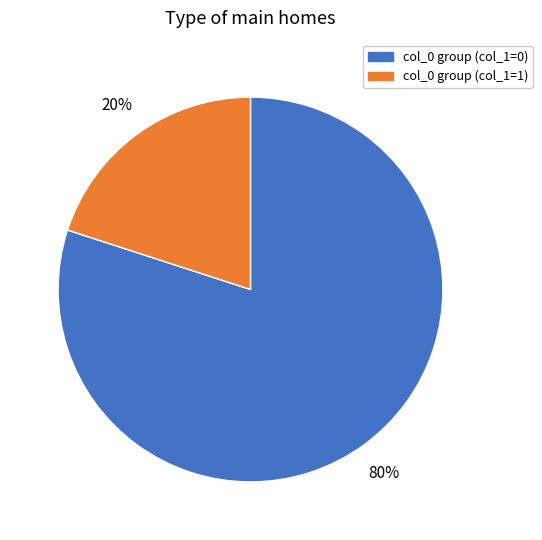

The col_0 group (col_1=0) slice represents 89% of the pie. True or false?

False